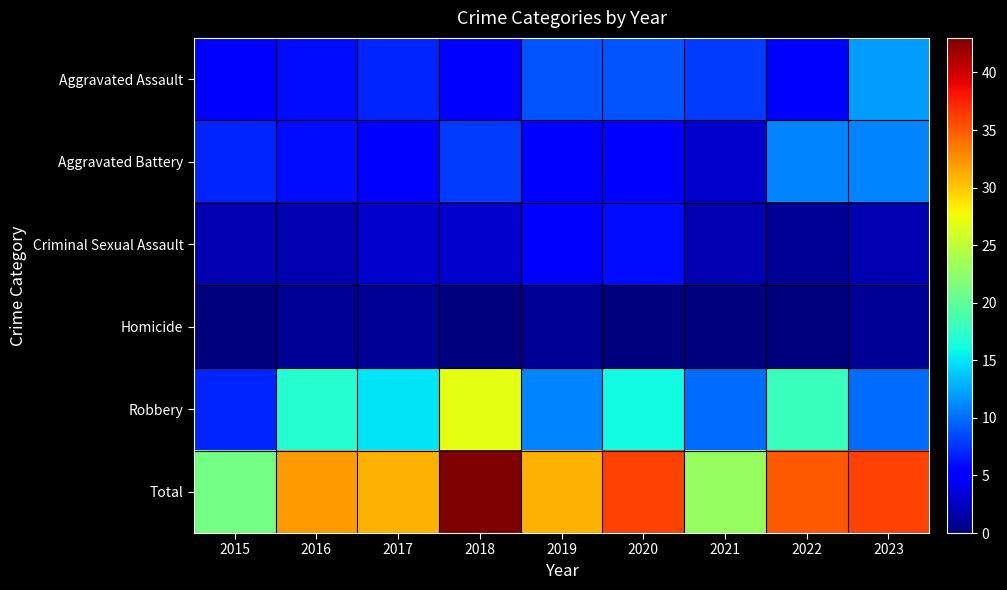

Which has a higher value, 2016 or 2015?

2016